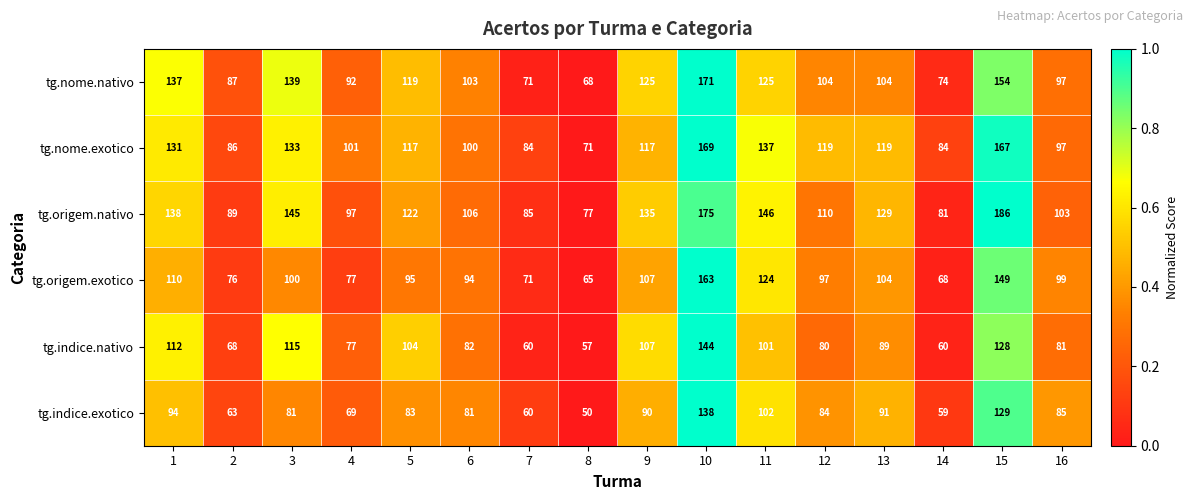

Which series has the widest spread of values?

tg.origem.nativo